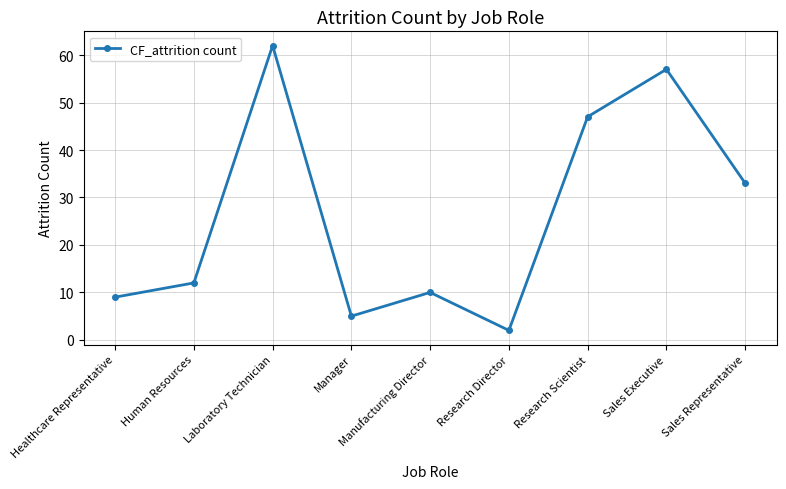

How many interior local peaks (higher than both neighbors) does the data have?

3